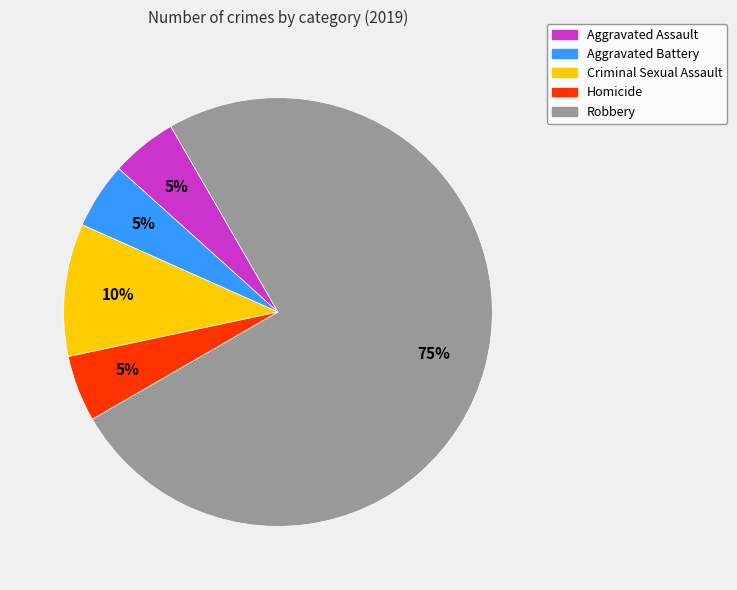

Approximately how many times larger is the value at Aggravated Assault compared to Criminal Sexual Assault?

0.5